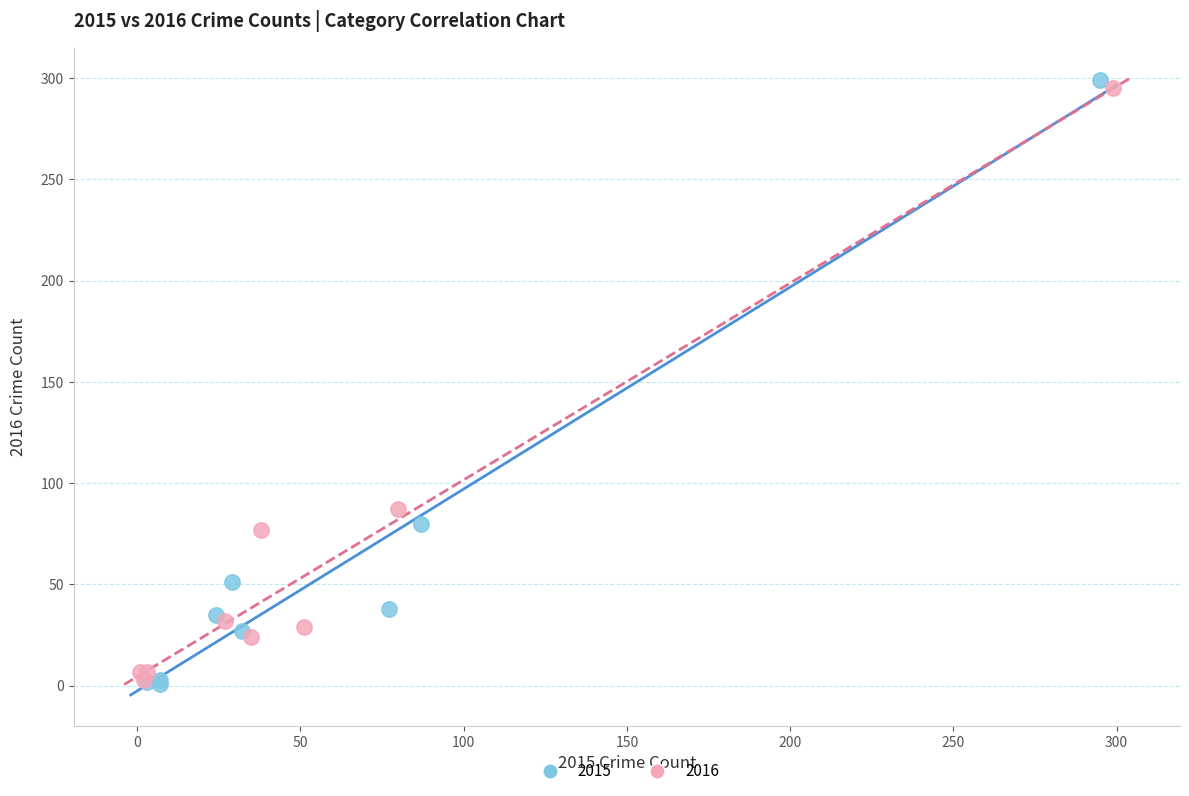

Which series has the largest Y range (max minus min)?

2015